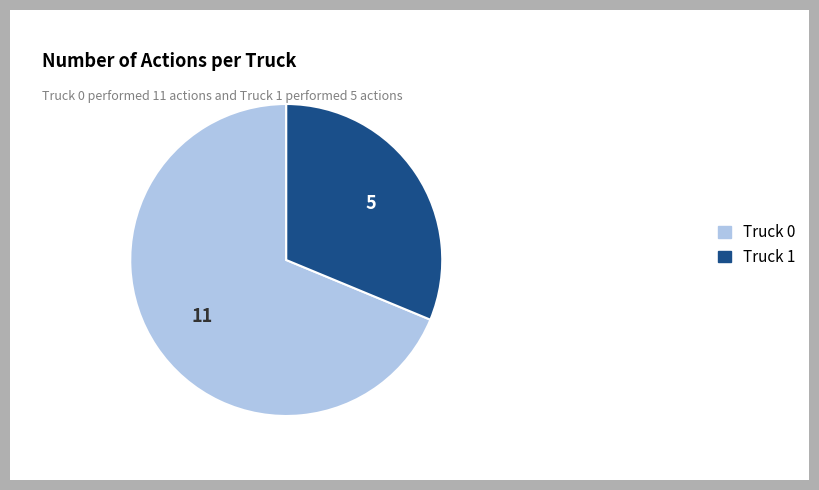

Count the number of slices in the pie.

2